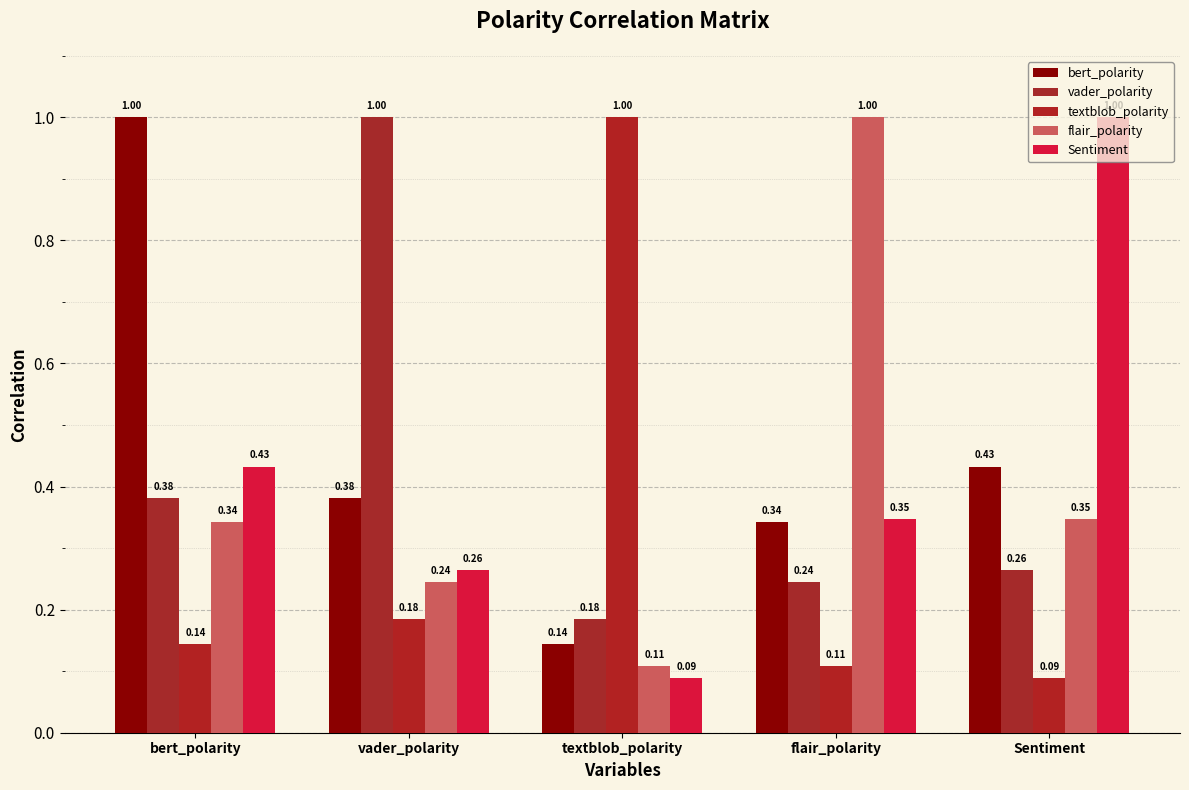

Reading left to right, list all the values displayed in this chart.

bert_polarity: bert_polarity=1.0	vader_polarity=0.4	textblob_polarity=0.1	flair_polarity=0.3	Sentiment=0.4
vader_polarity: bert_polarity=0.4	vader_polarity=1.0	textblob_polarity=0.2	flair_polarity=0.2	Sentiment=0.3
textblob_polarity: bert_polarity=0.1	vader_polarity=0.2	textblob_polarity=1.0	flair_polarity=0.1	Sentiment=0.1
flair_polarity: bert_polarity=0.3	vader_polarity=0.2	textblob_polarity=0.1	flair_polarity=1.0	Sentiment=0.3
Sentiment: bert_polarity=0.4	vader_polarity=0.3	textblob_polarity=0.1	flair_polarity=0.3	Sentiment=1.0